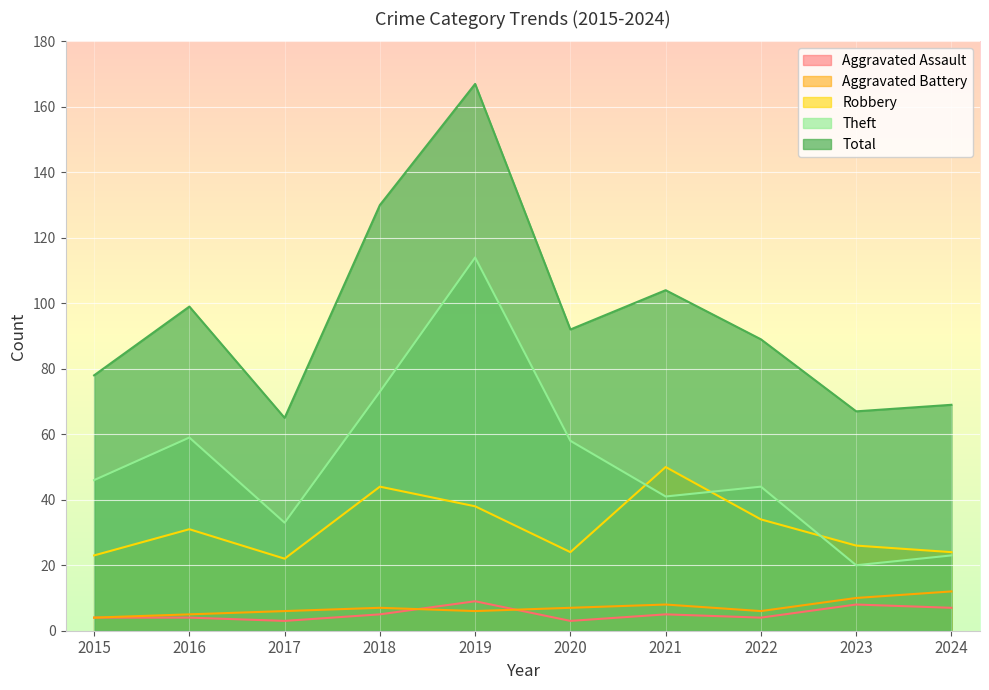

At which label does Aggravated Assault reach its minimum?

2017